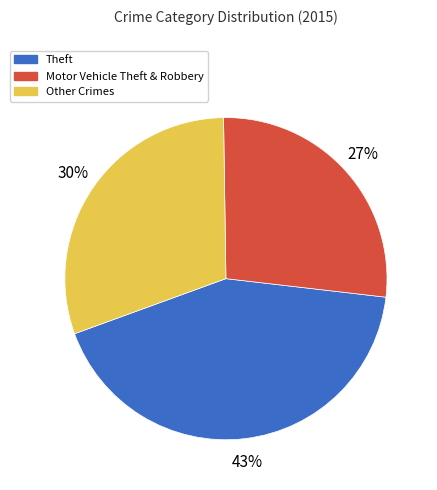

To the nearest percent, what is the average slice percentage?

33%